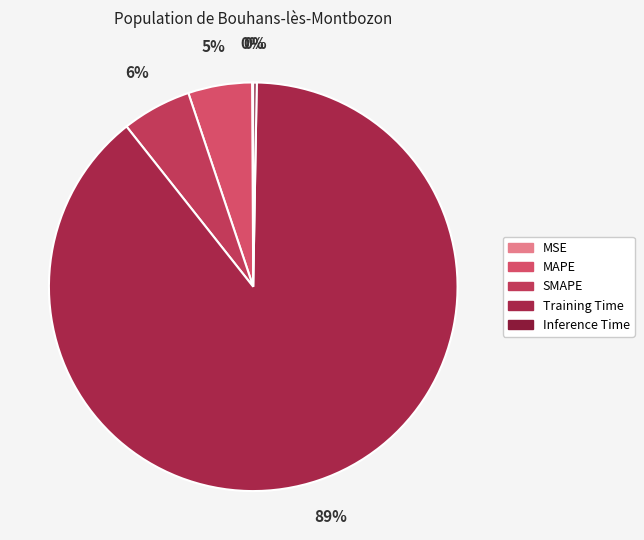

How many slices are in this pie chart?

5